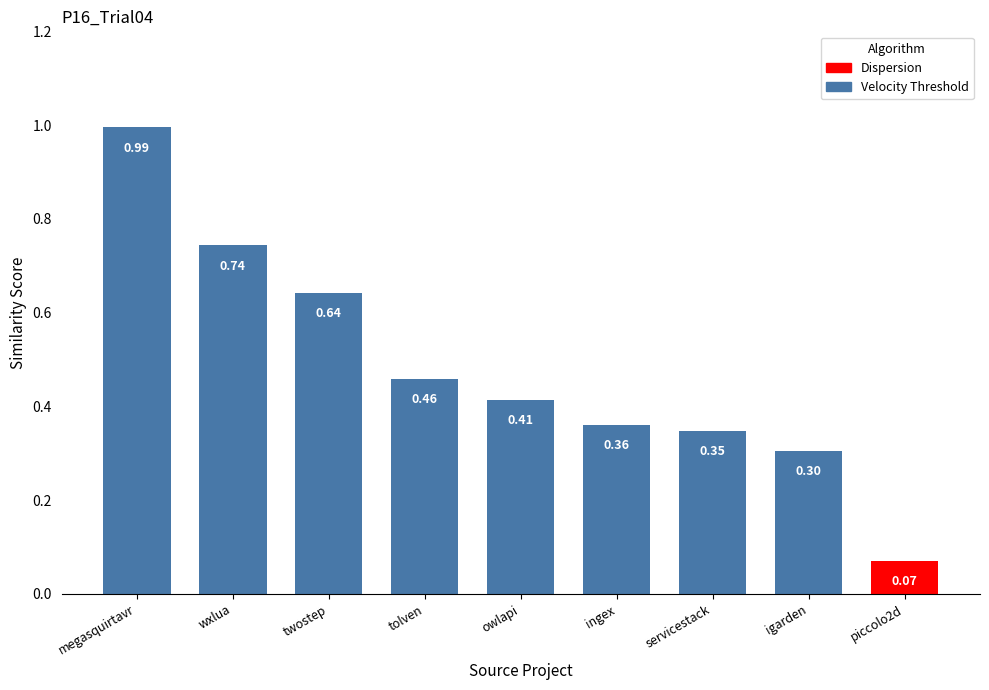

Which has a higher value, wxlua or megasquirtavr?

megasquirtavr